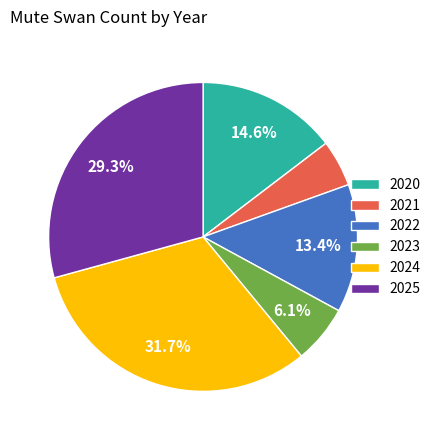

To the nearest percent, what is the average slice percentage?

17%